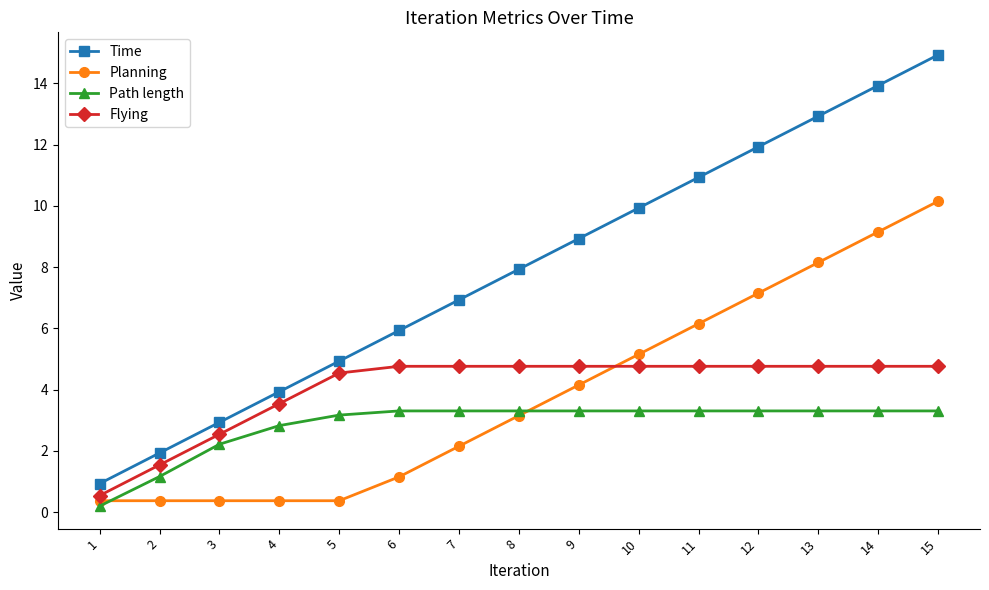

Which series has the widest spread of values?

Time